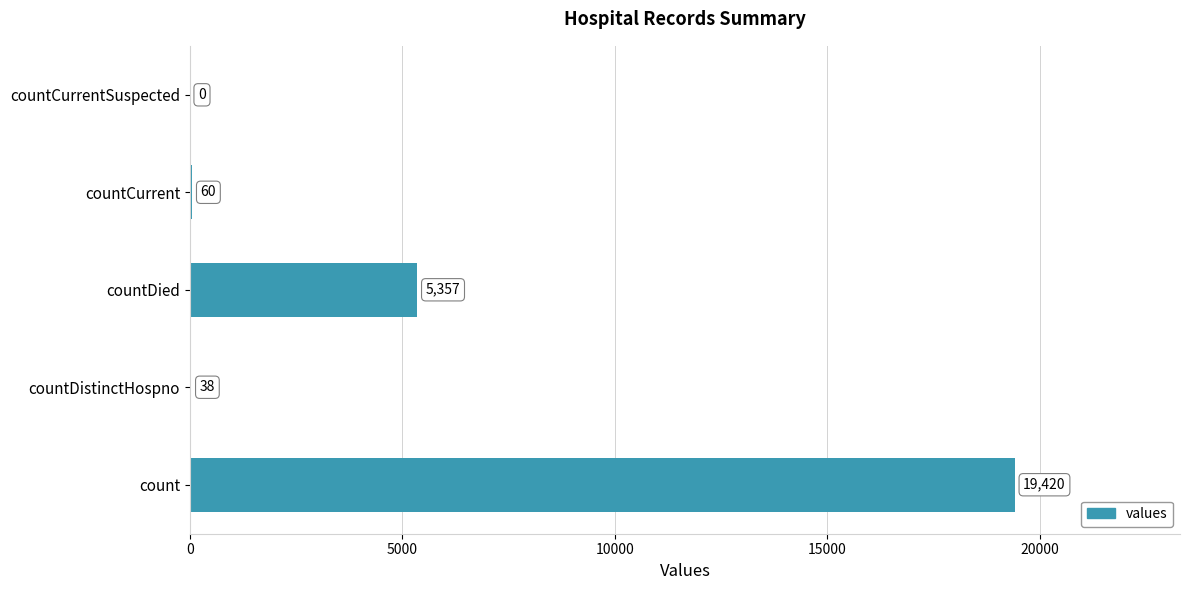

What is the maximum value shown in the chart?

19420